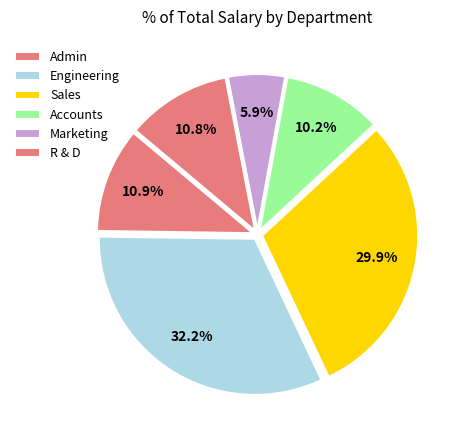

Is there a majority slice in this chart?

No